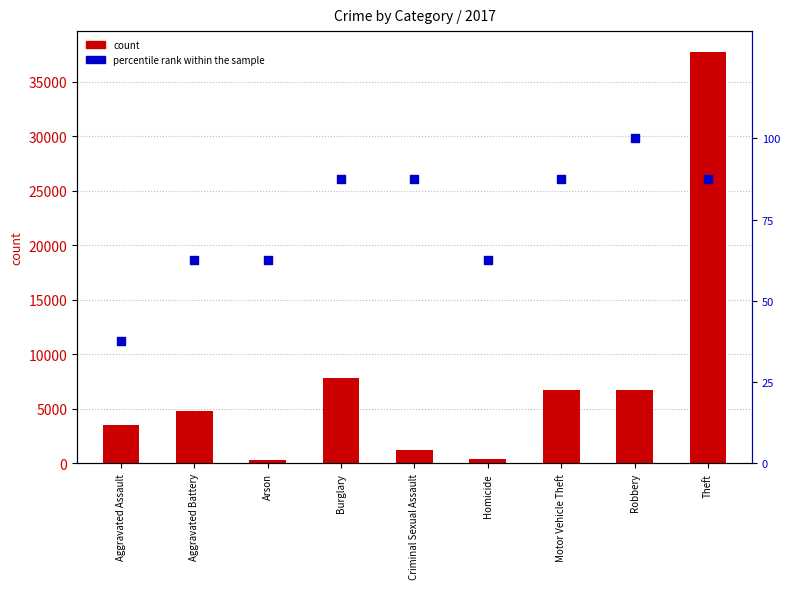

Which series has the largest total across all categories?

count